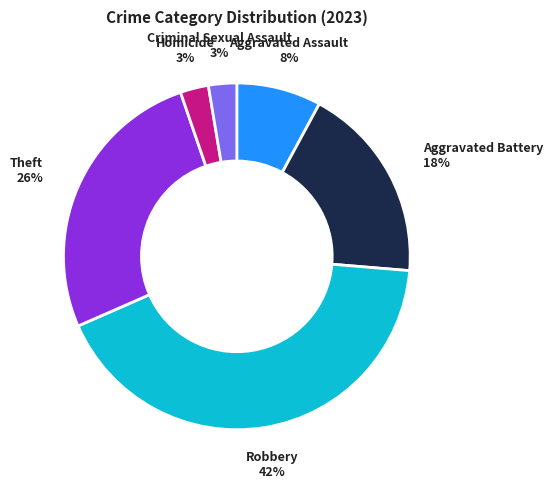

The Theft slice represents 20% of the pie. True or false?

False